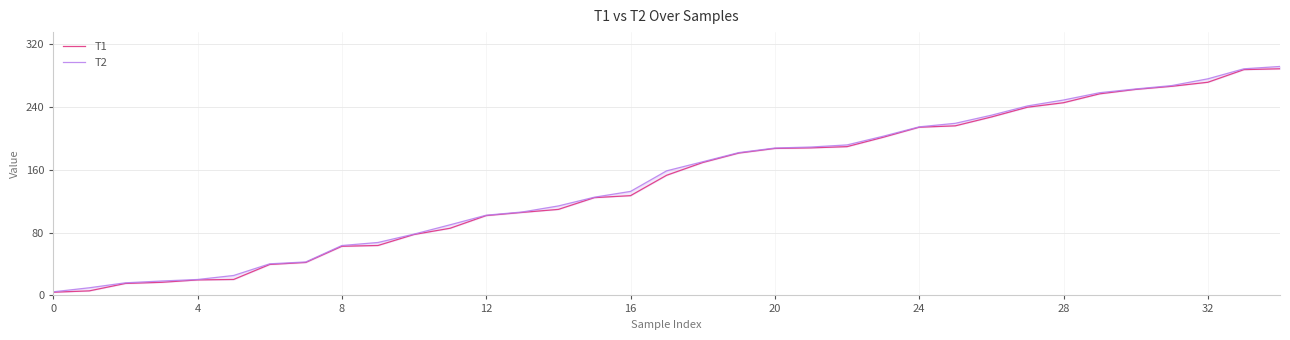

Which has a higher value, 4 or 16?

16